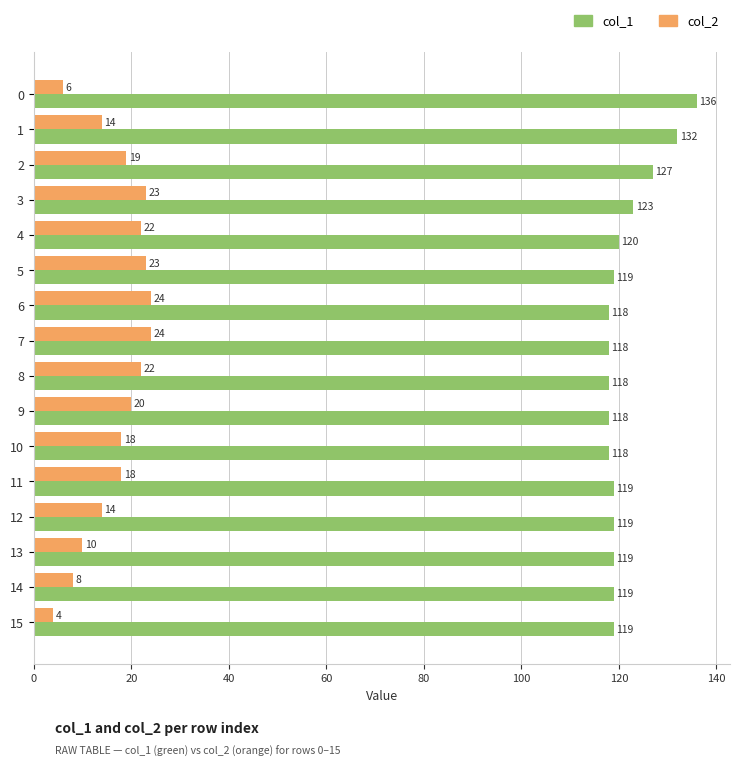

What is the minimum value shown in the chart?

4